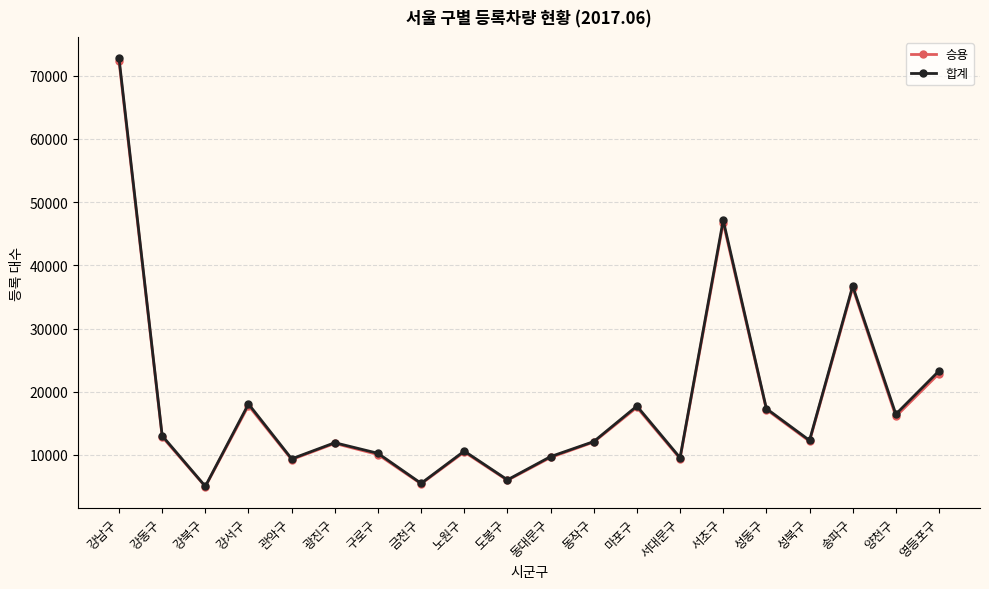

How many interior local peaks does the 합계 series have?

6